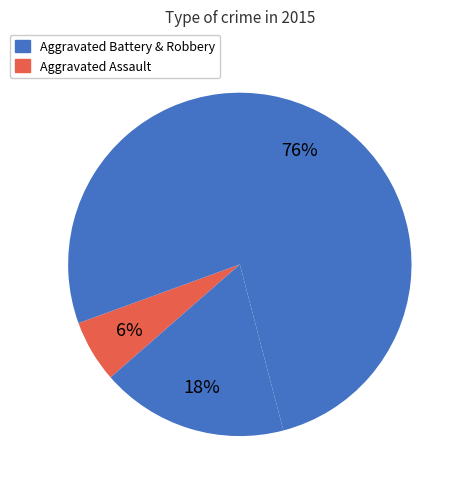

What is the largest slice in the pie chart?

Robbery